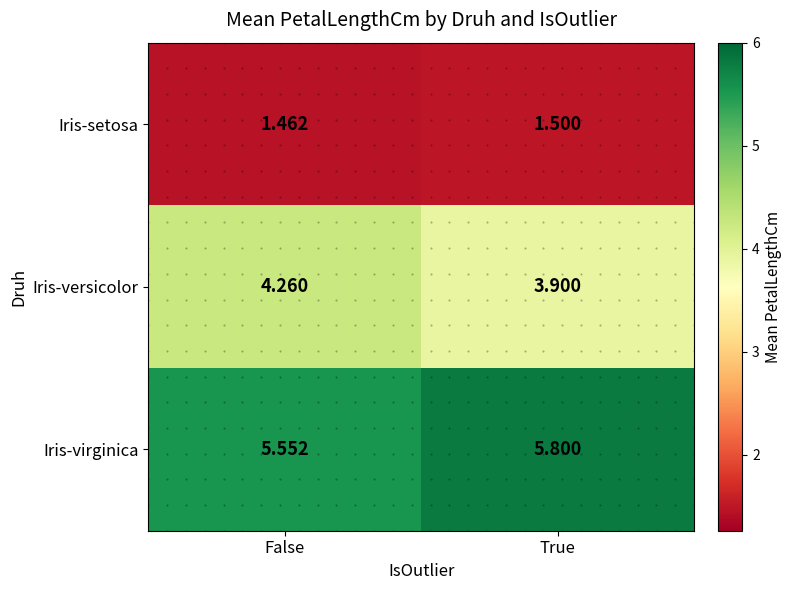

At which label is Iris-setosa closest to 1?

False